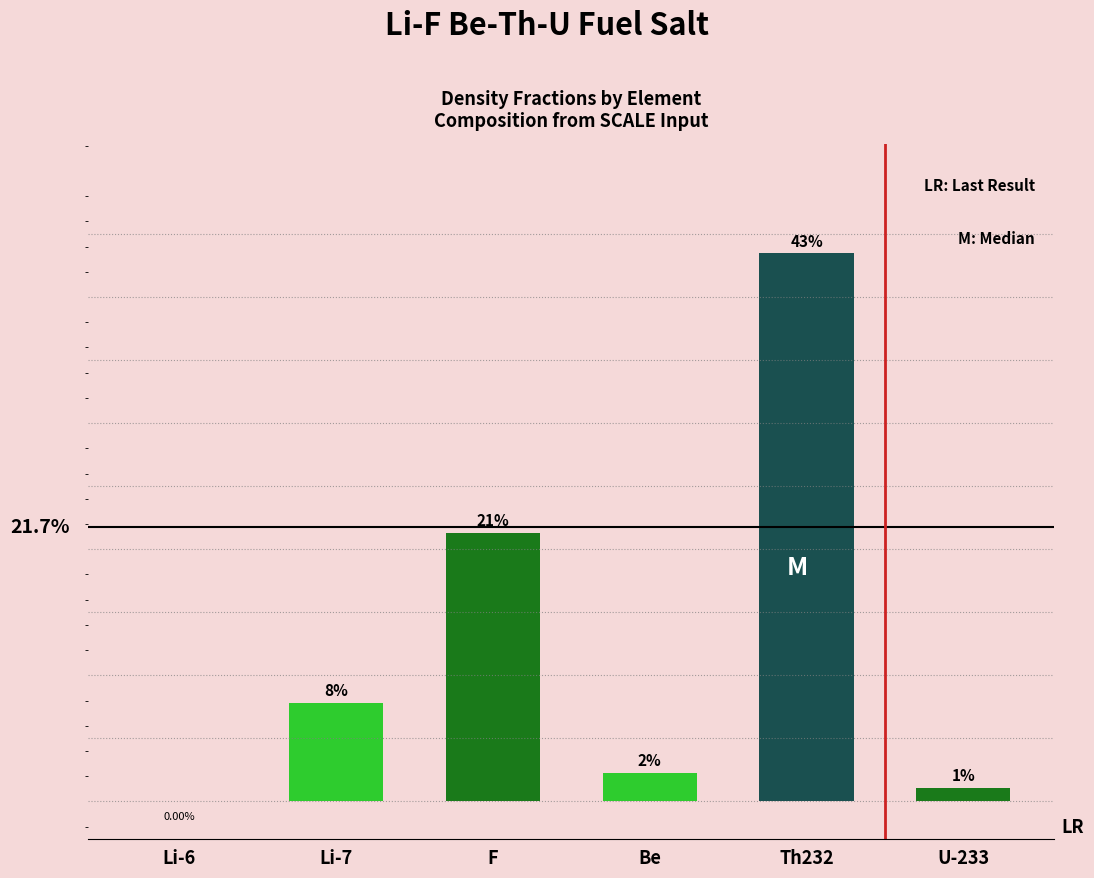

What is the difference between the values at Th232 and Li-6?

0.4